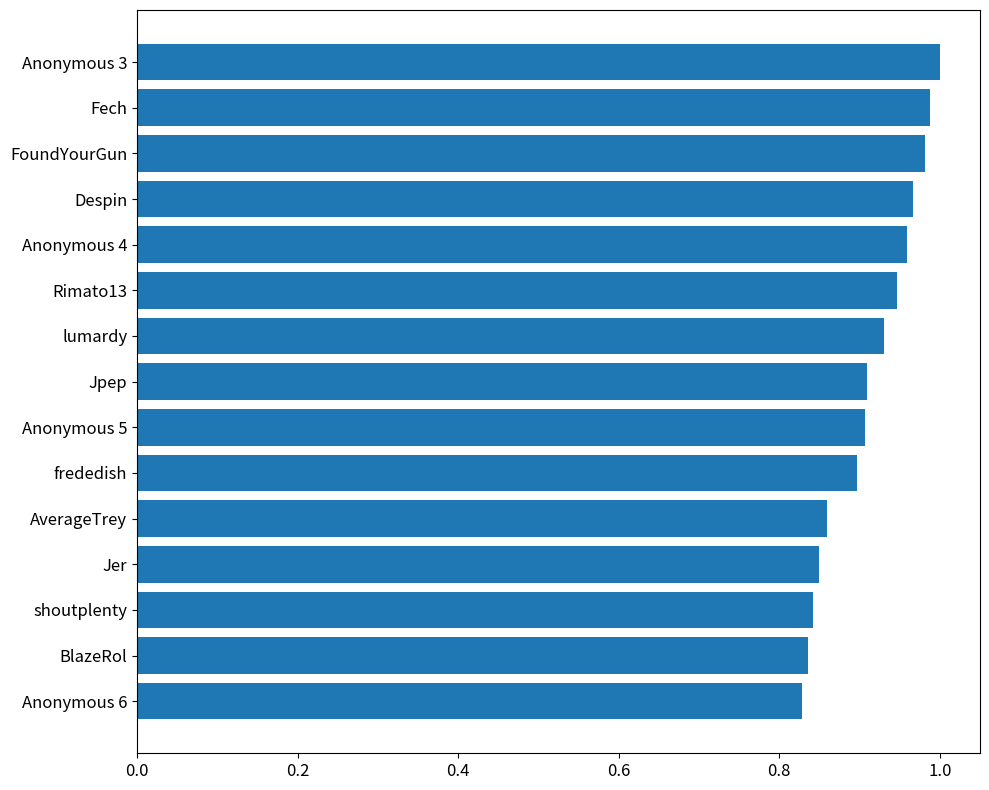

The value at Anonymous 3 is 1.0. True or false?

True